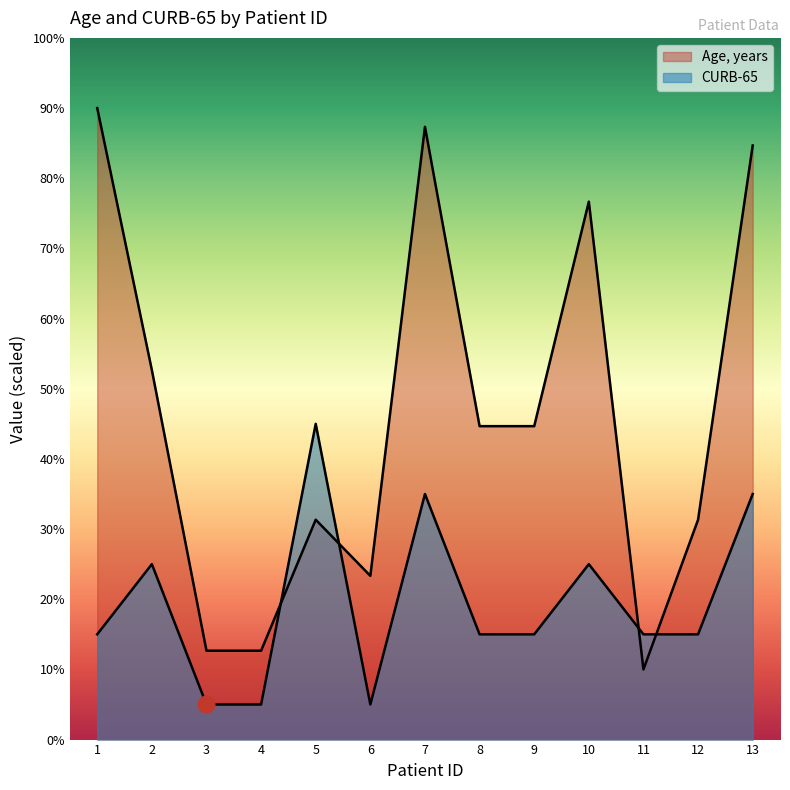

Which series has the widest spread of values?

Age, years